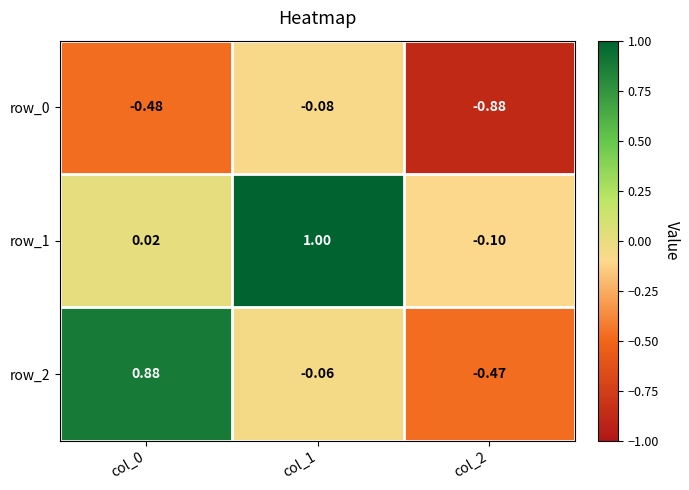

What is the difference between the second highest and minimum values in the row_1 series?

0.1